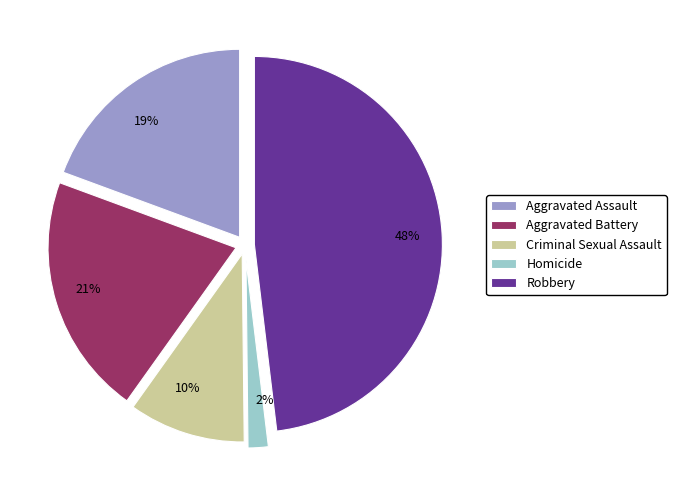

How many segments does this pie chart have?

5